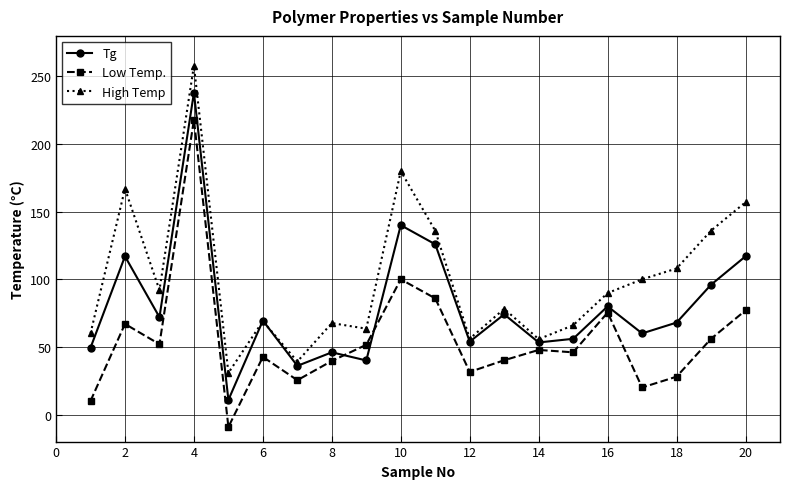

Which series has the largest total across all categories?

High Temp